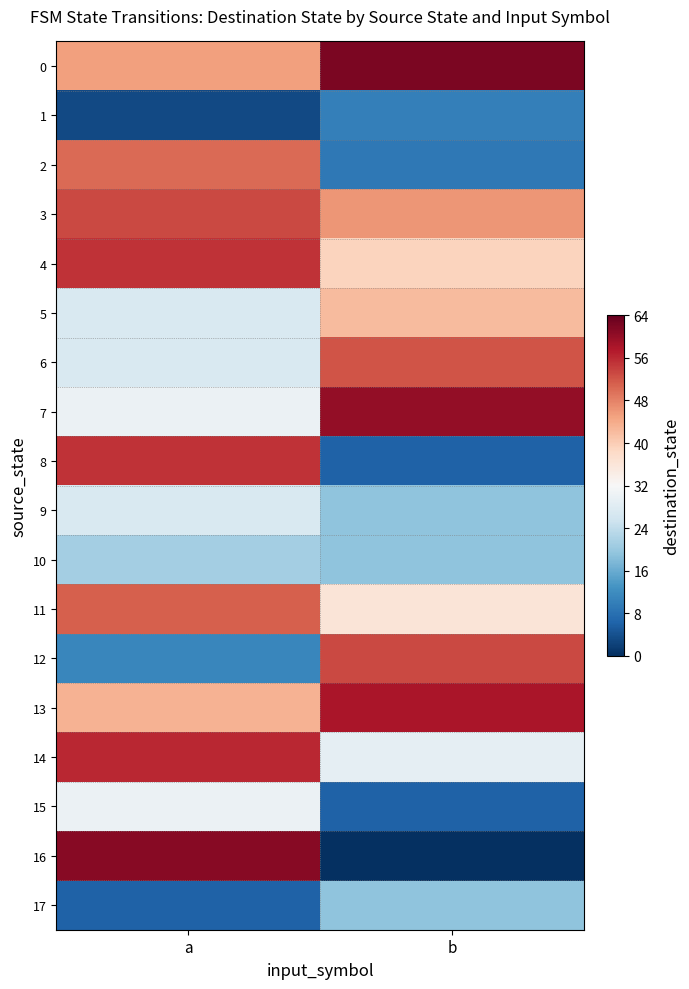

List the series in order of their peak value, lowest first.

1, 17, 10, 9, 15, 5, 2, 11, 6, 3, 12, 4, 8, 14, 13, 7, 16, 0